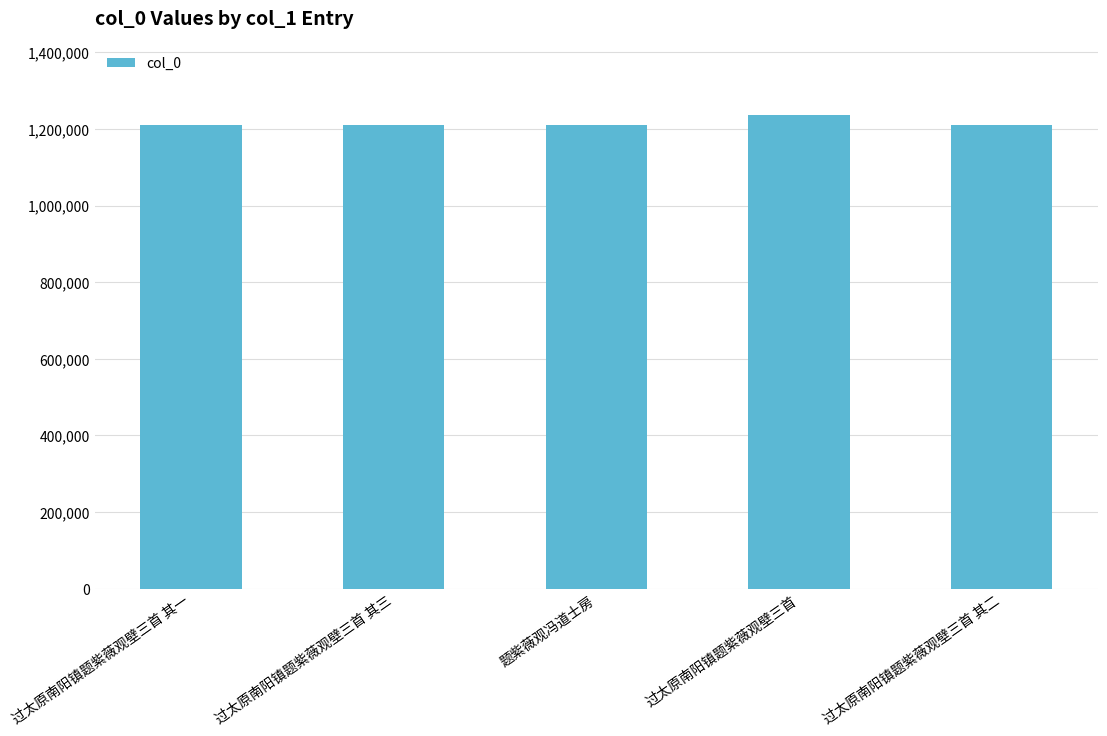

The chart shows a value of 1211564 at 题紫薇观冯道士房. True or false?

True